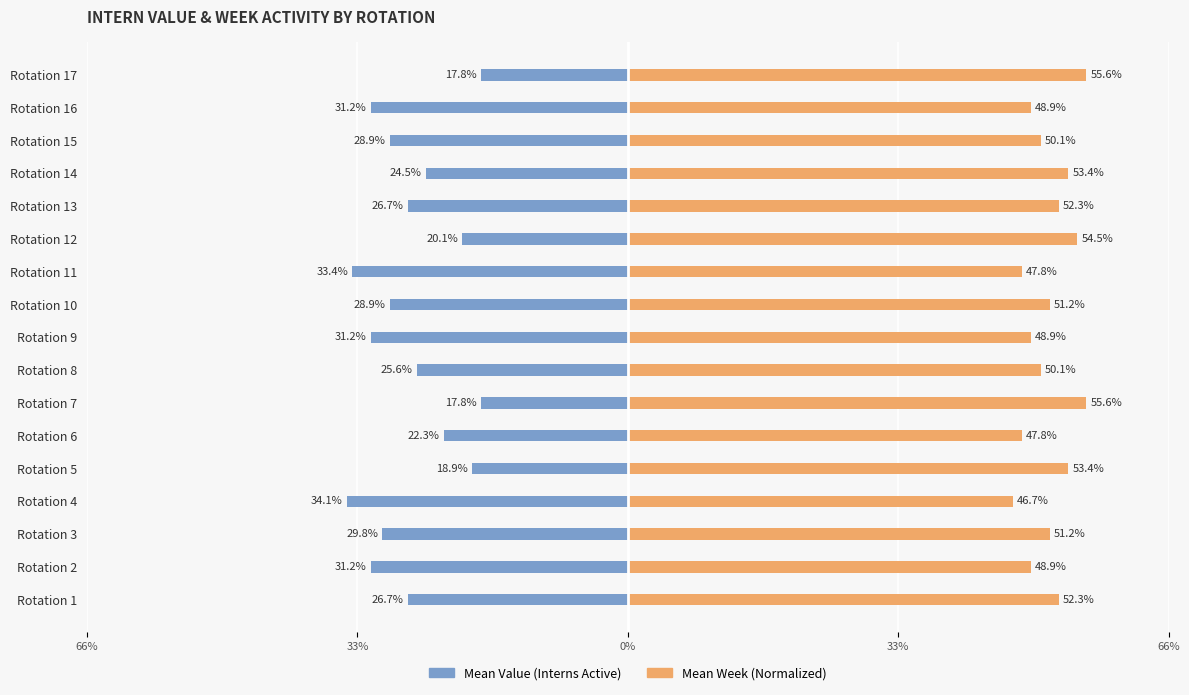

List the series in order of their peak value, lowest first.

Mean Value (Interns Active), Mean Week (Normalized)